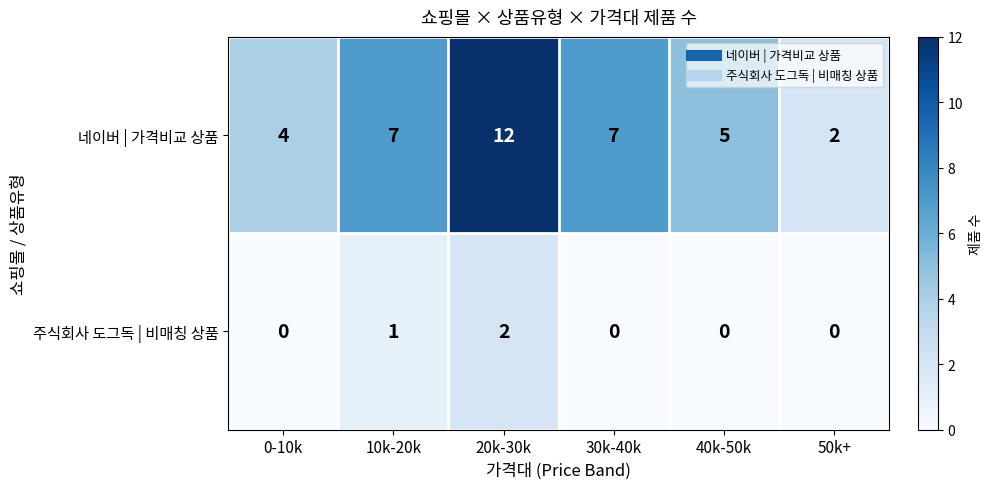

Between 0-10k and 10k-20k, which series saw the biggest shift?

네이버 | 가격비교 상품